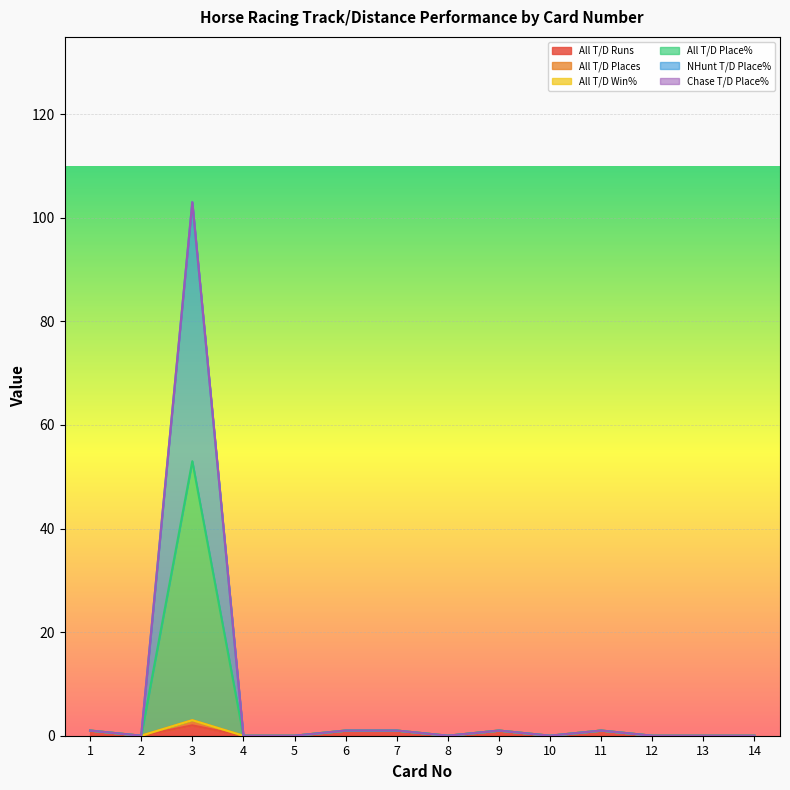

Does the chart display data point markers on the line(s)?

No